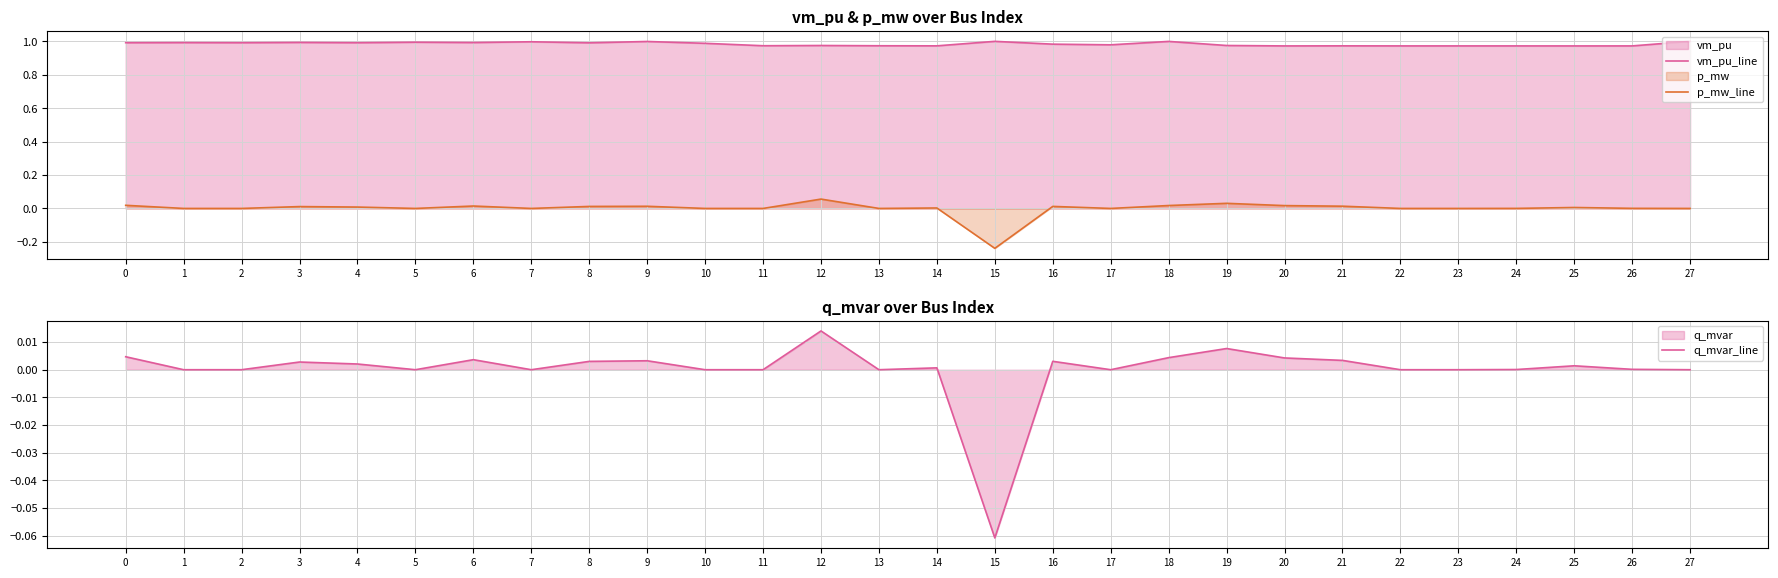

What is the minimum value shown in the chart?

-0.2